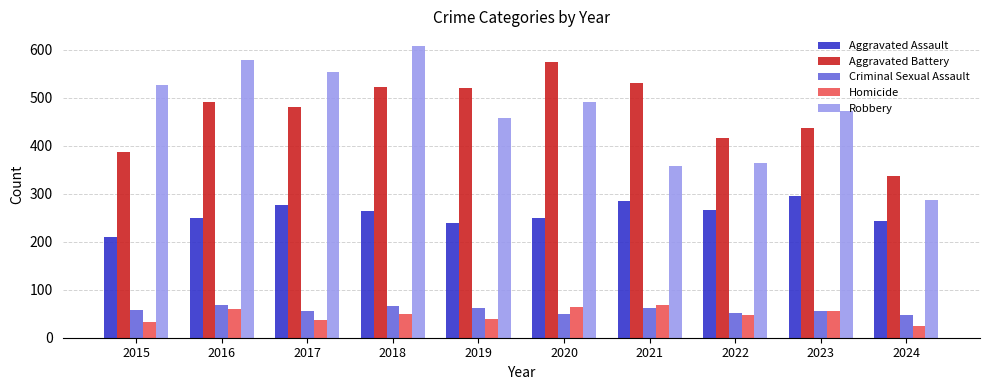

What is the difference between the second highest and minimum values in the Criminal Sexual Assault series?

18